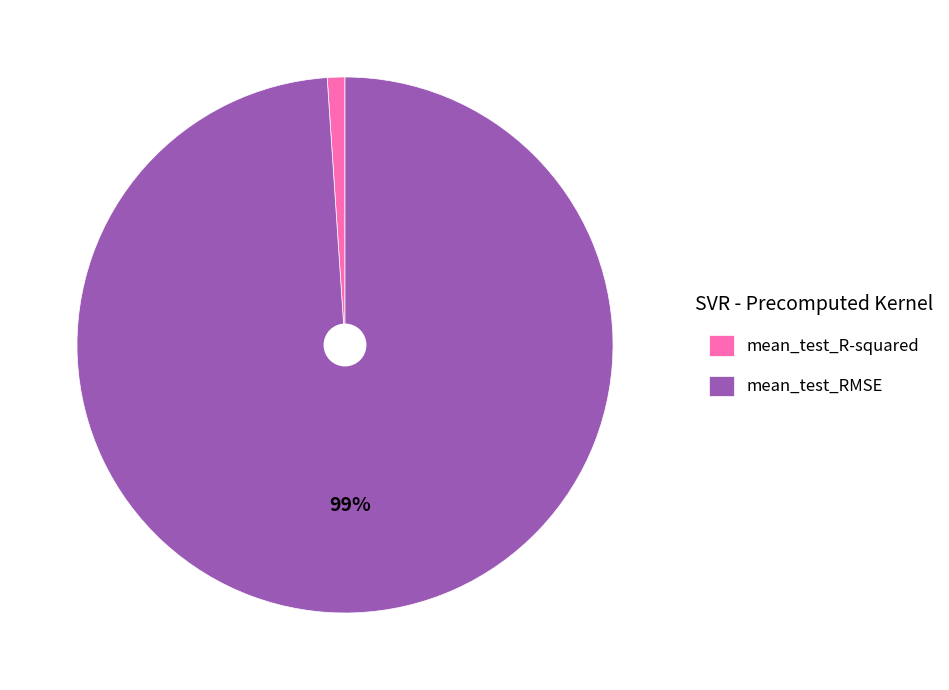

Is there a majority slice in this chart?

Yes